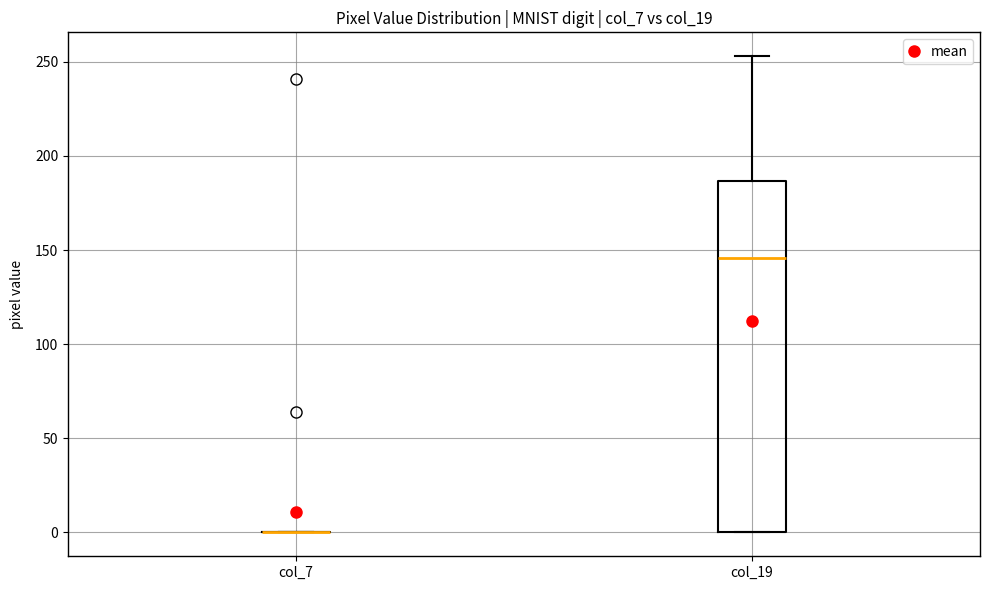

Where is the lower edge of the box for col_19 on the y-axis? The values are not printed on the chart, so give them approximately, as read against the axis.

0